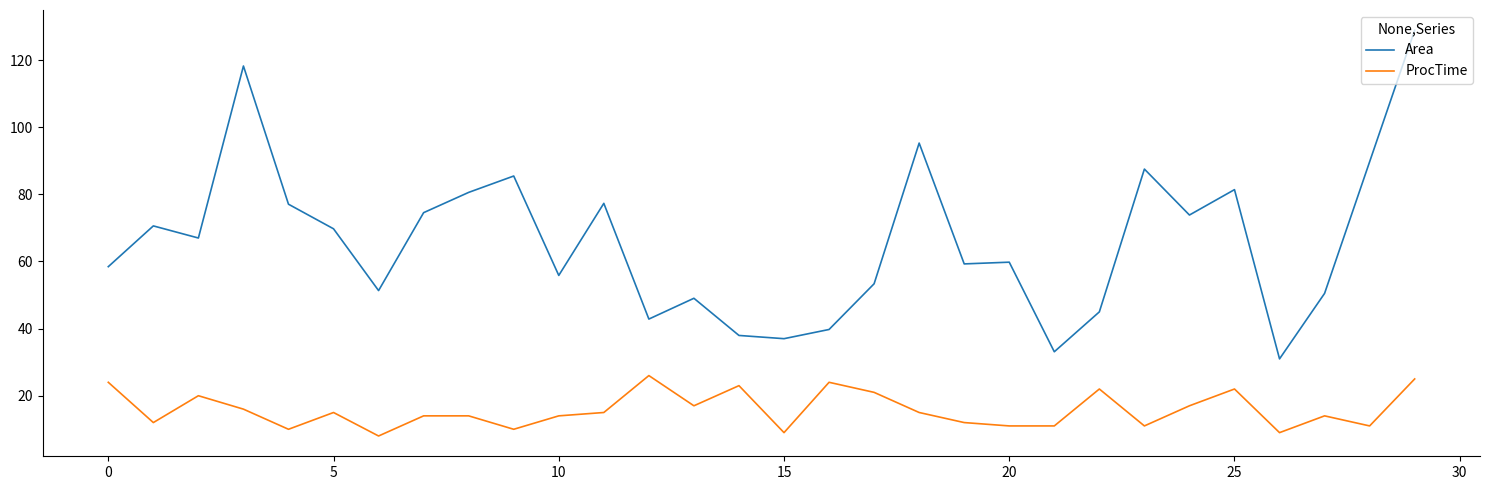

What are all the series names shown in the legend?

Area, ProcTime